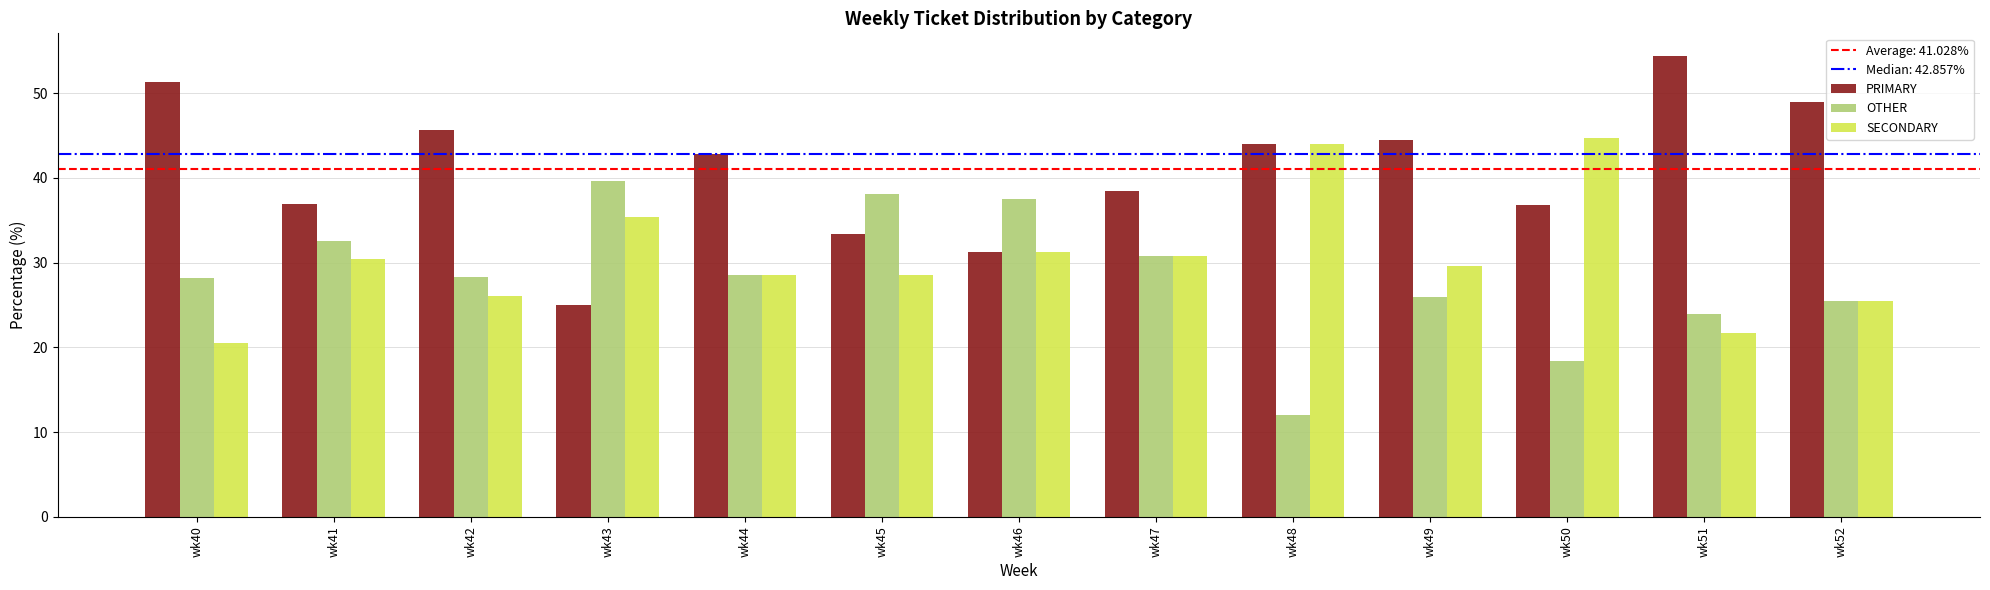

Where does the PRIMARY series first go above 42?

wk40